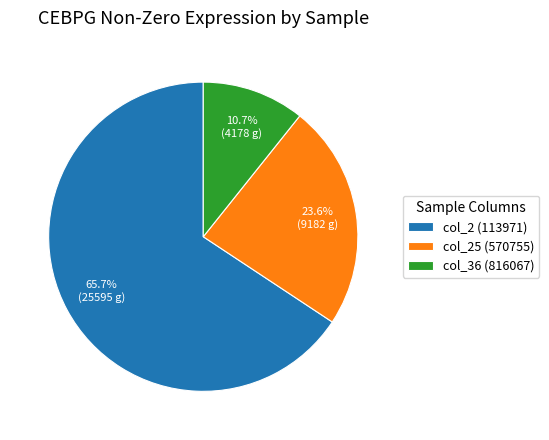

What is the majority slice?

col_2 (113971)